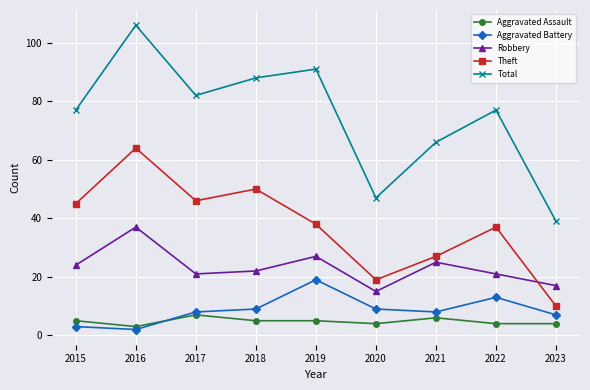

At how many categories does at least one series exceed 67?

6